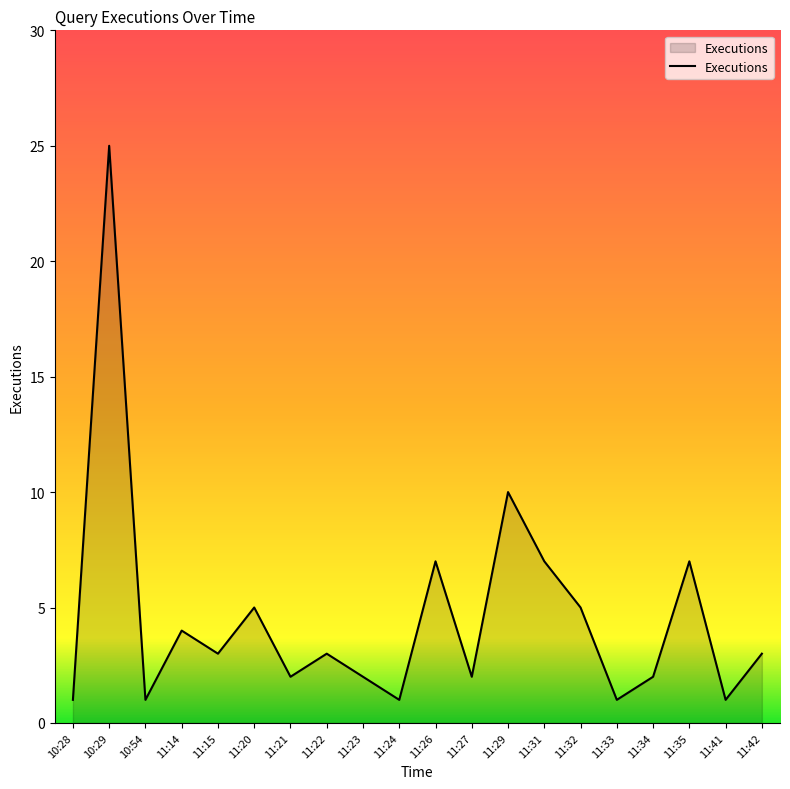

At which label is the value closest to 13?

11:29